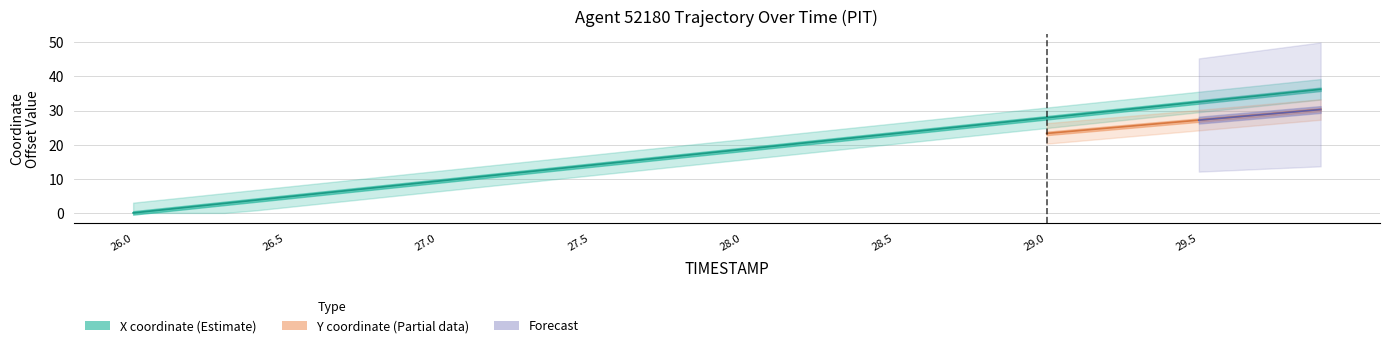

Approximately how many times larger is the value at 27.6 compared to 29.2?

0.5